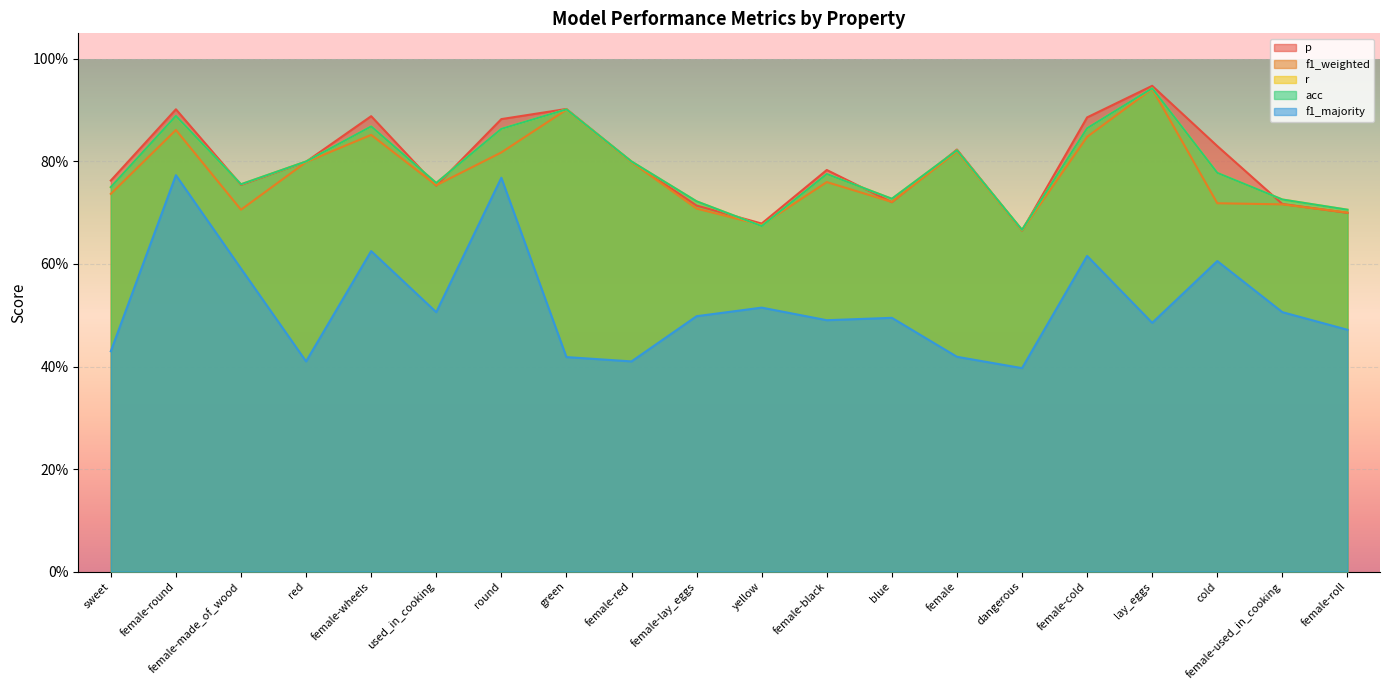

What is the difference between the highest and lowest values at female-round?

0.1